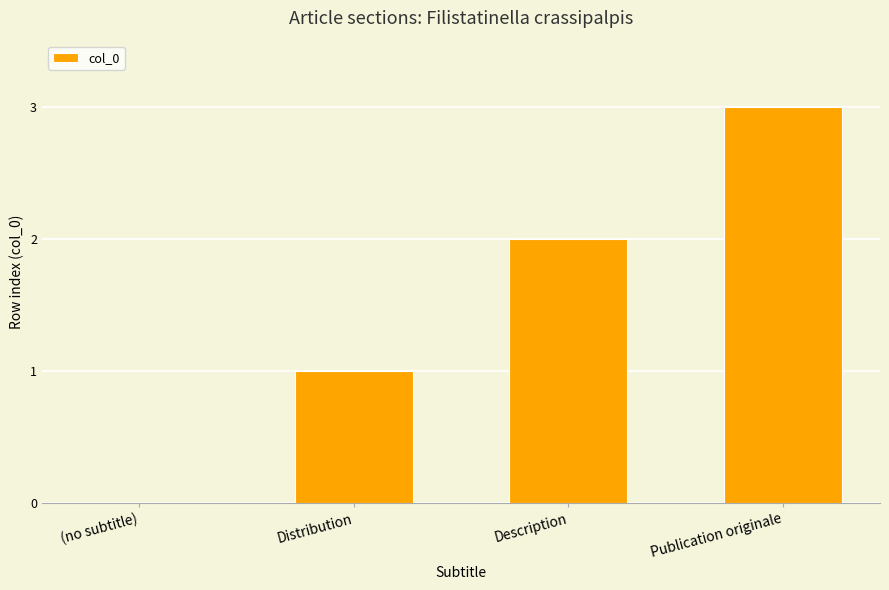

What is the difference between the values at (no subtitle) and Publication originale?

3